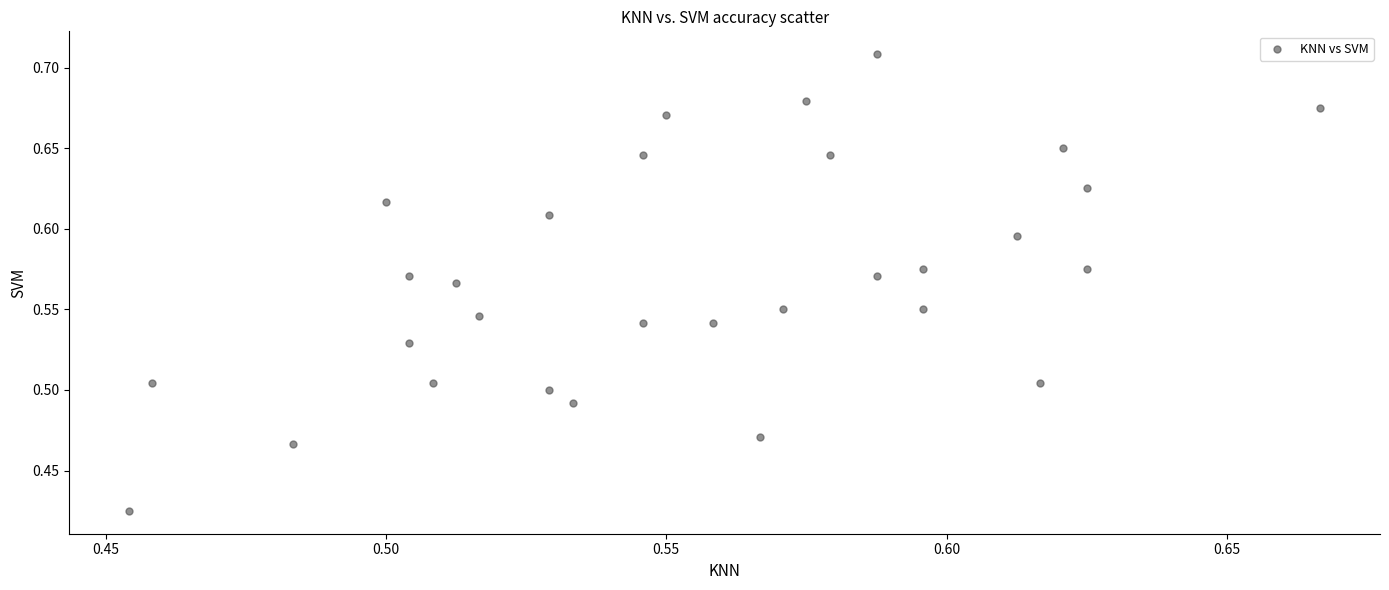

What is the range of Y values (max minus min)?

0.3